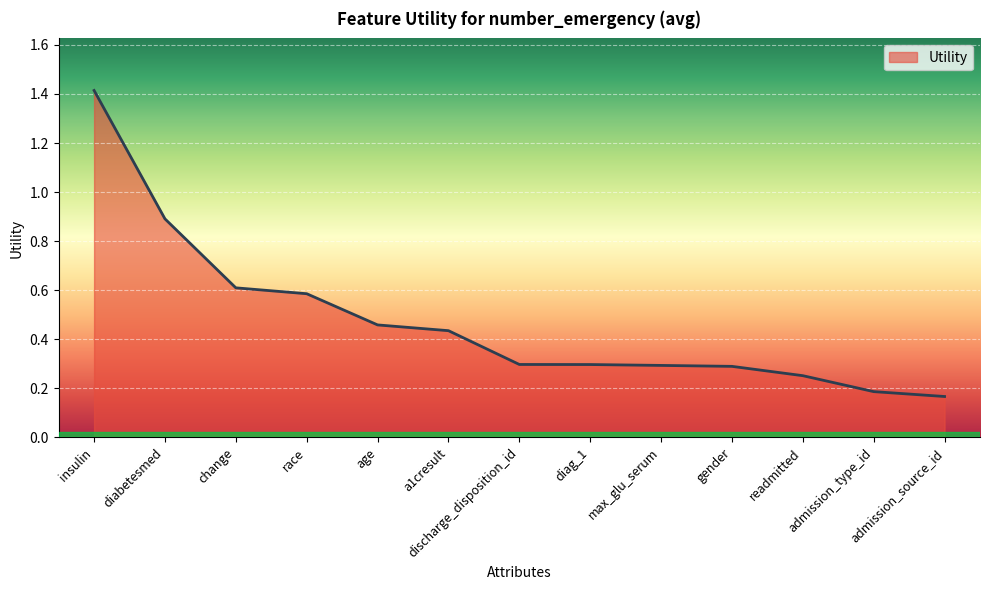

How many lines are shown in the chart?

1